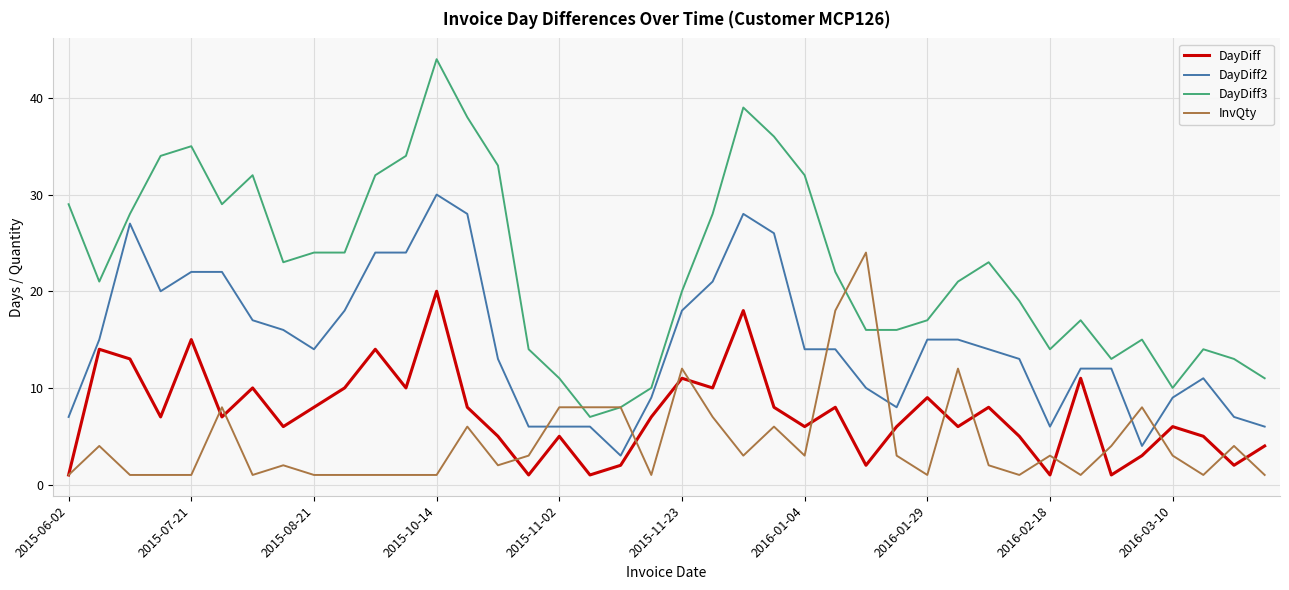

True or false: DayDiff2 and DayDiff3 cross at least once.

False